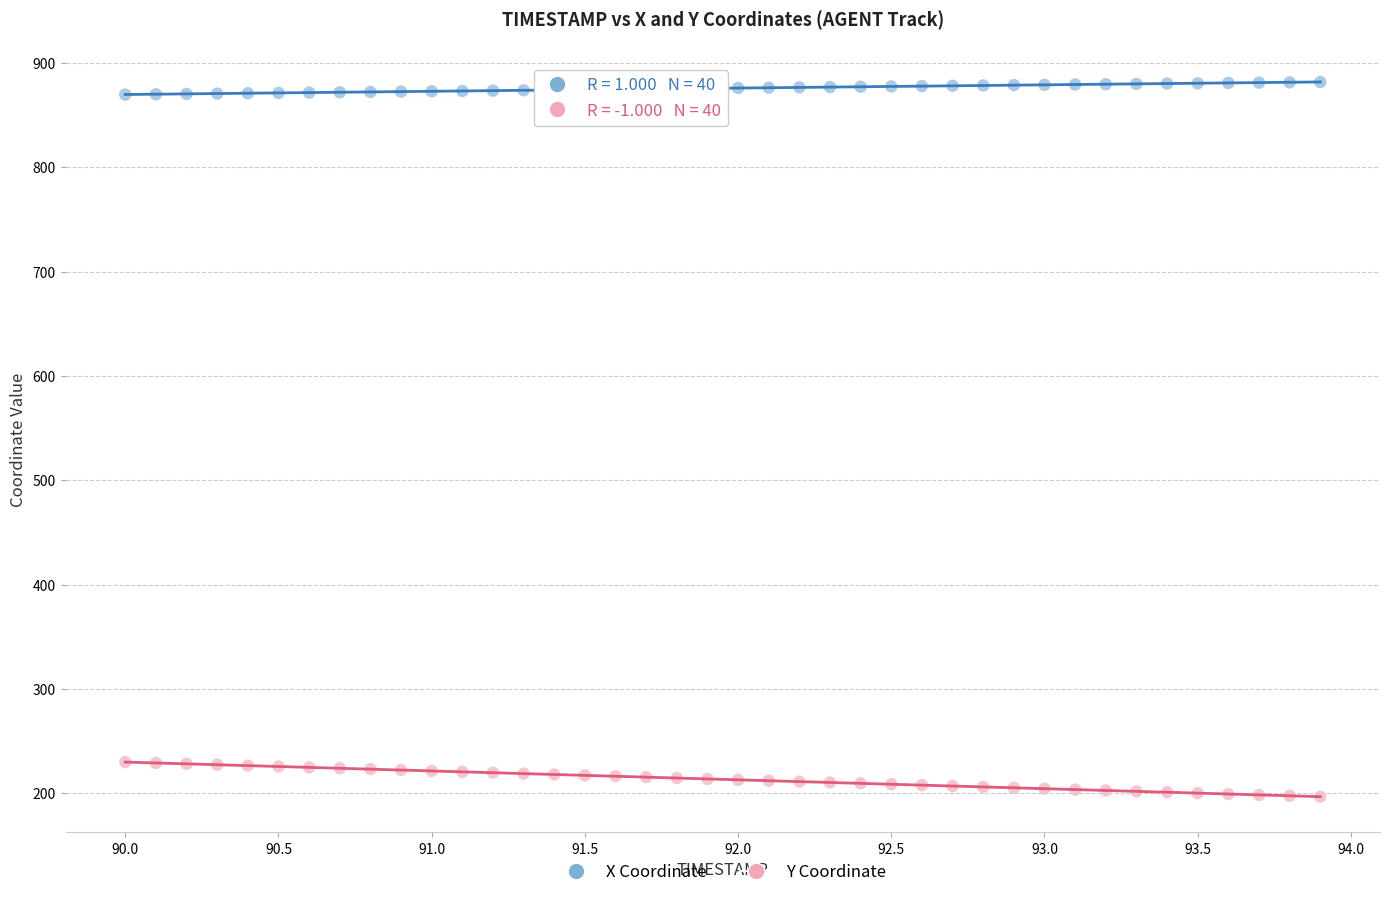

What is the X range (max minus min) for the scatter plot?

3.9